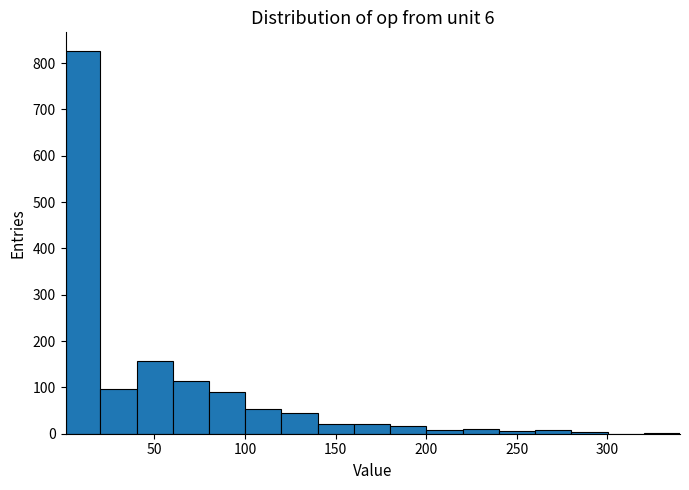

Read against the x-axis, roughly where is the centre of the tallest bar?

10